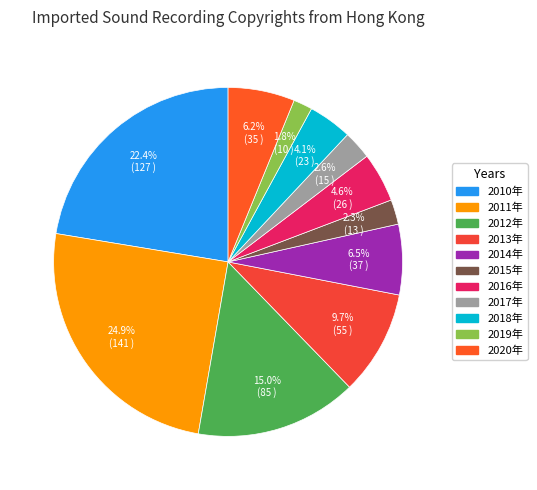

How much of the chart is everything except 2017年?

97.4%